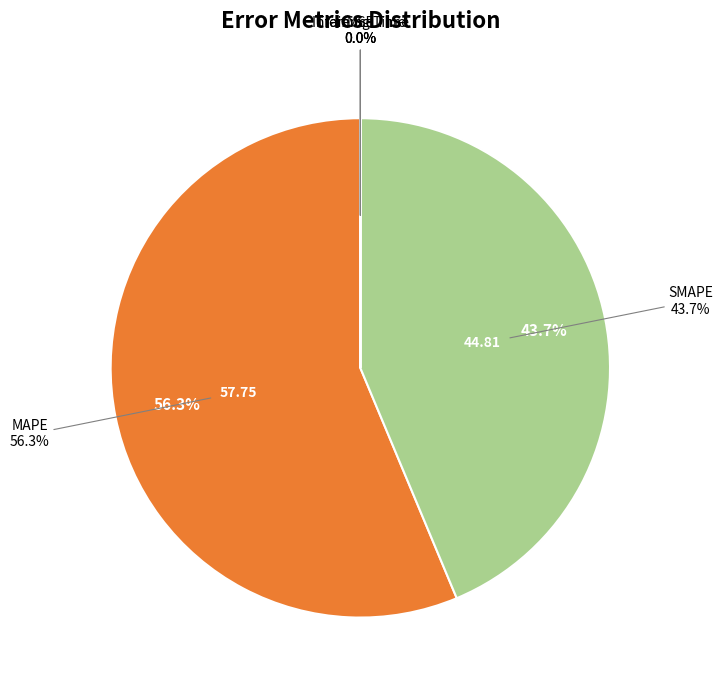

What portion of the pie excludes MAPE?

43.7%